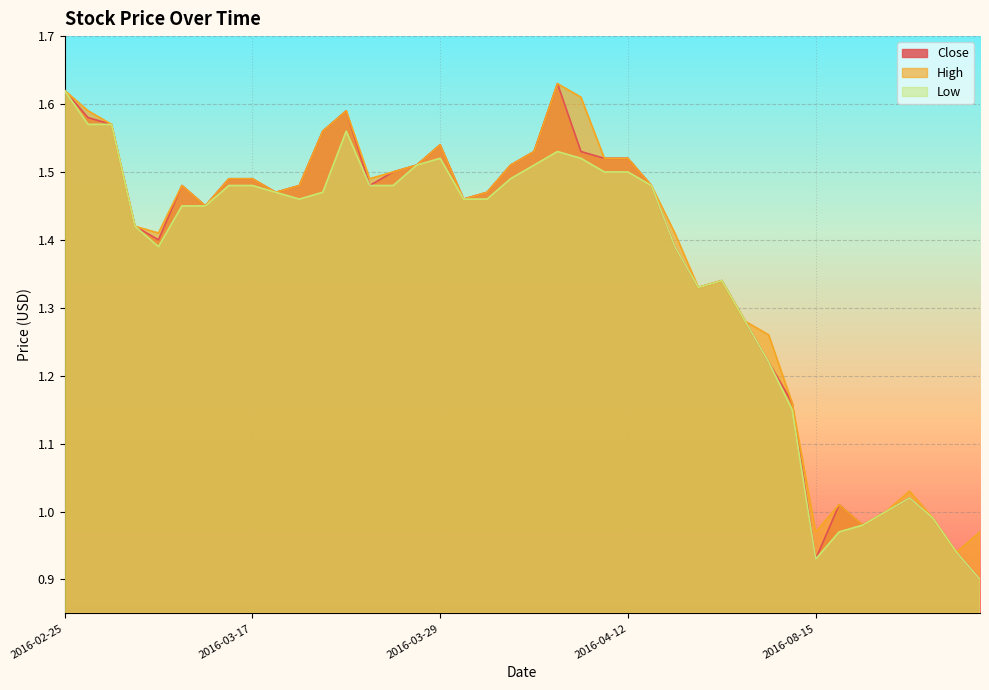

How many values in the Close series are below 1?

5